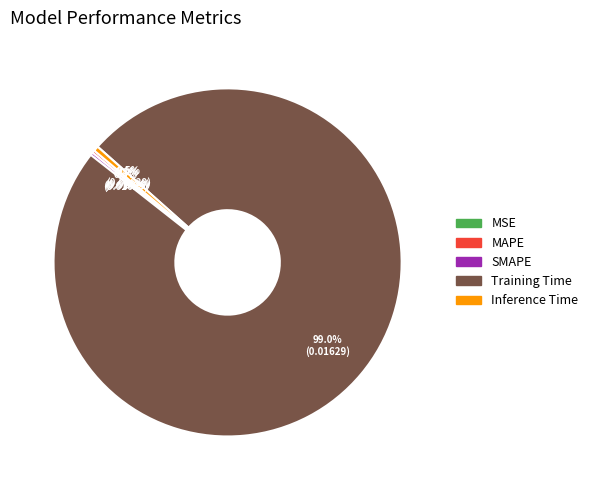

Combined, do Training Time and Inference Time account for over 50%?

Yes